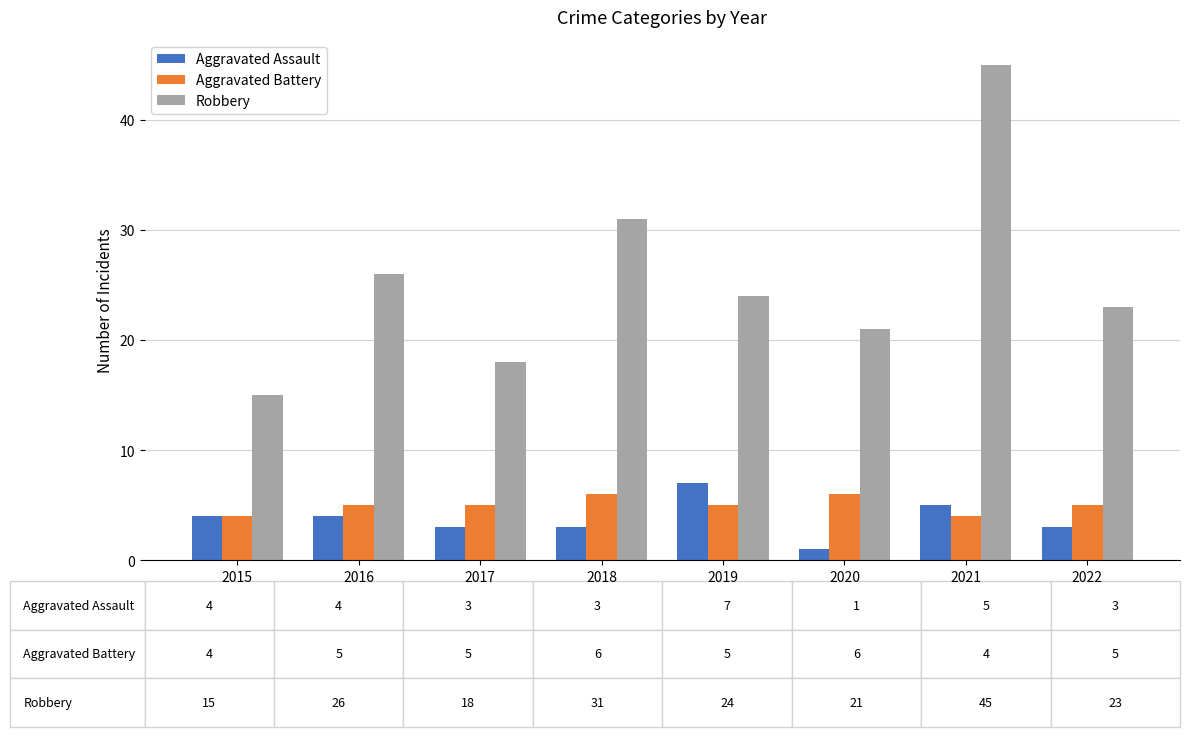

What is the sum of all Aggravated Battery values?

40